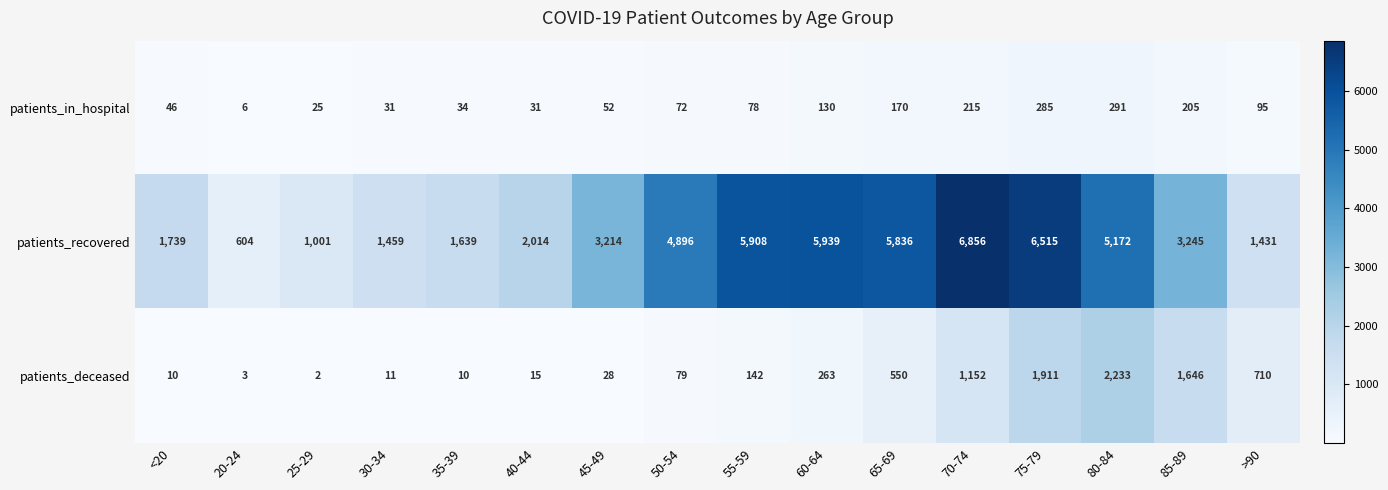

At which category is the sum across all series the highest?

75-79